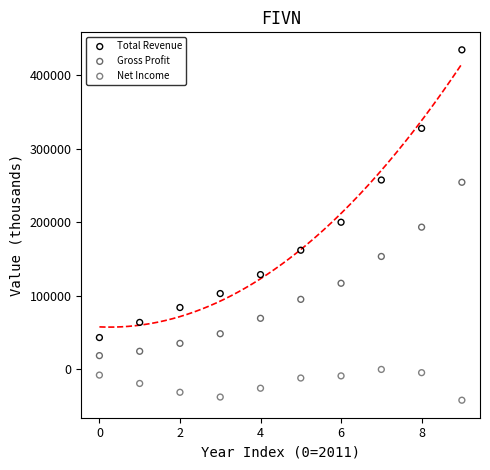

Which series contains the lowest Y value?

Net Income